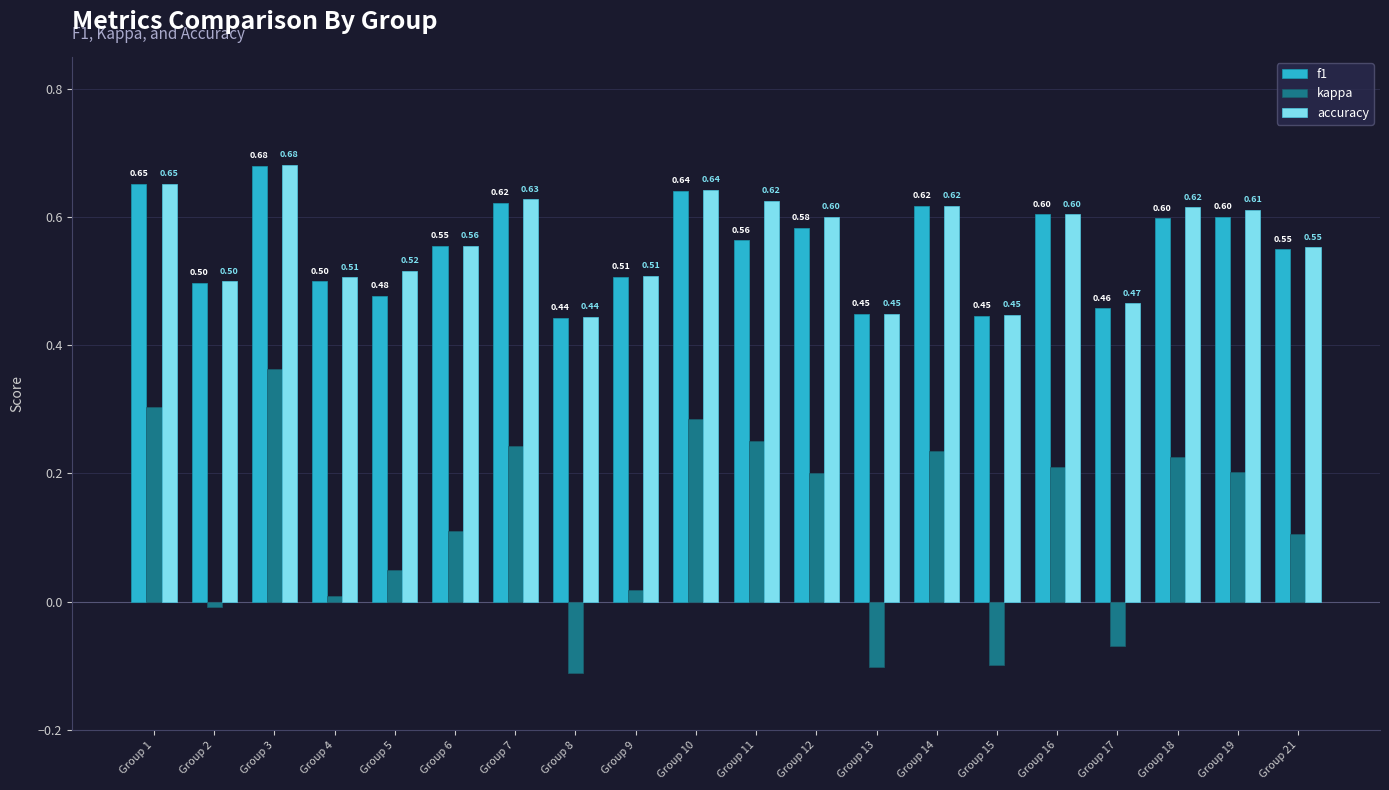

What is the total value across all series at Group 1?

1.6